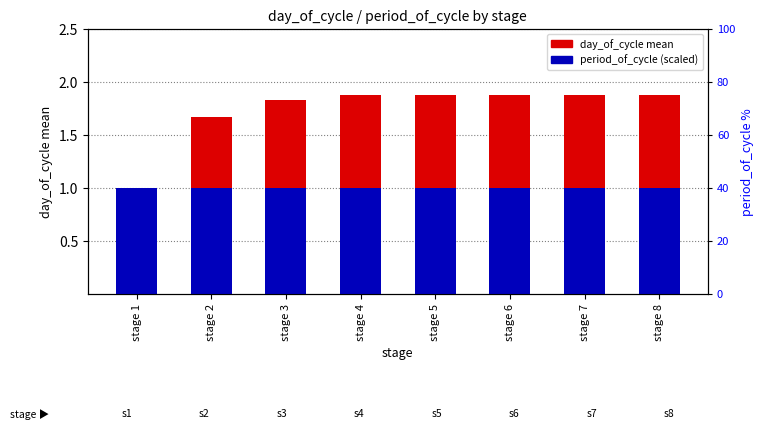

Is it true that day_of_cycle mean equals 2.8 at stage 8?

False